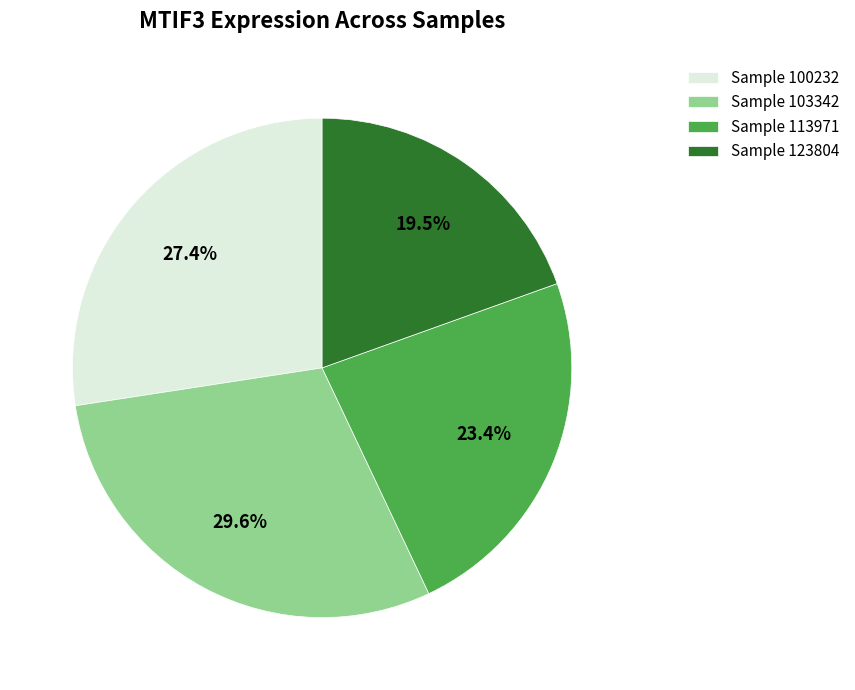

Does Sample 100232 represent more than half of the total?

No